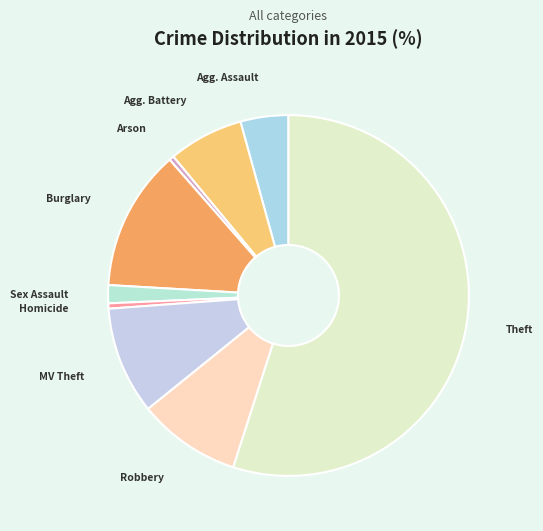

How many slices are in this pie chart?

9